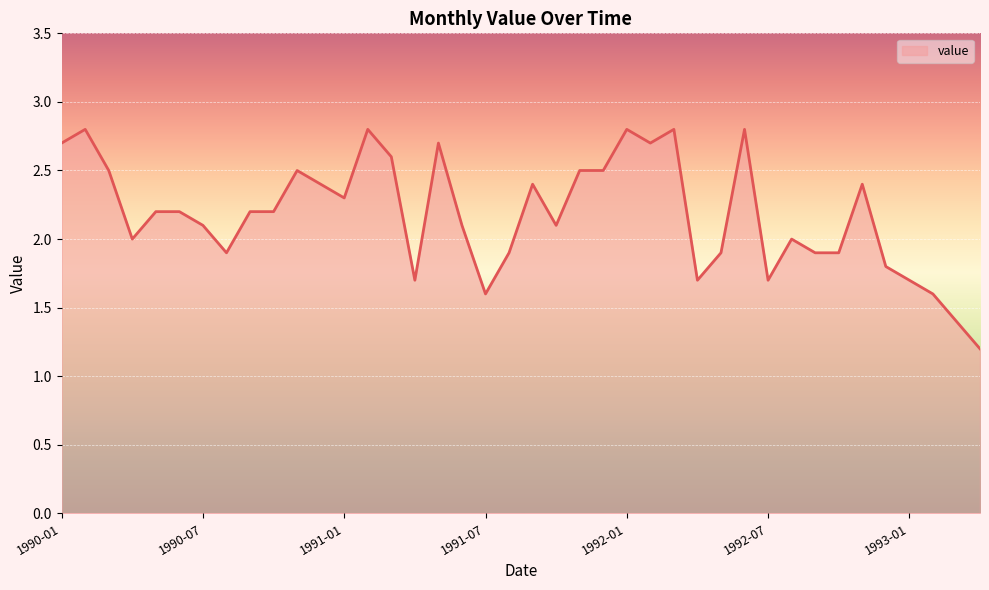

What is the greatest value displayed?

2.8